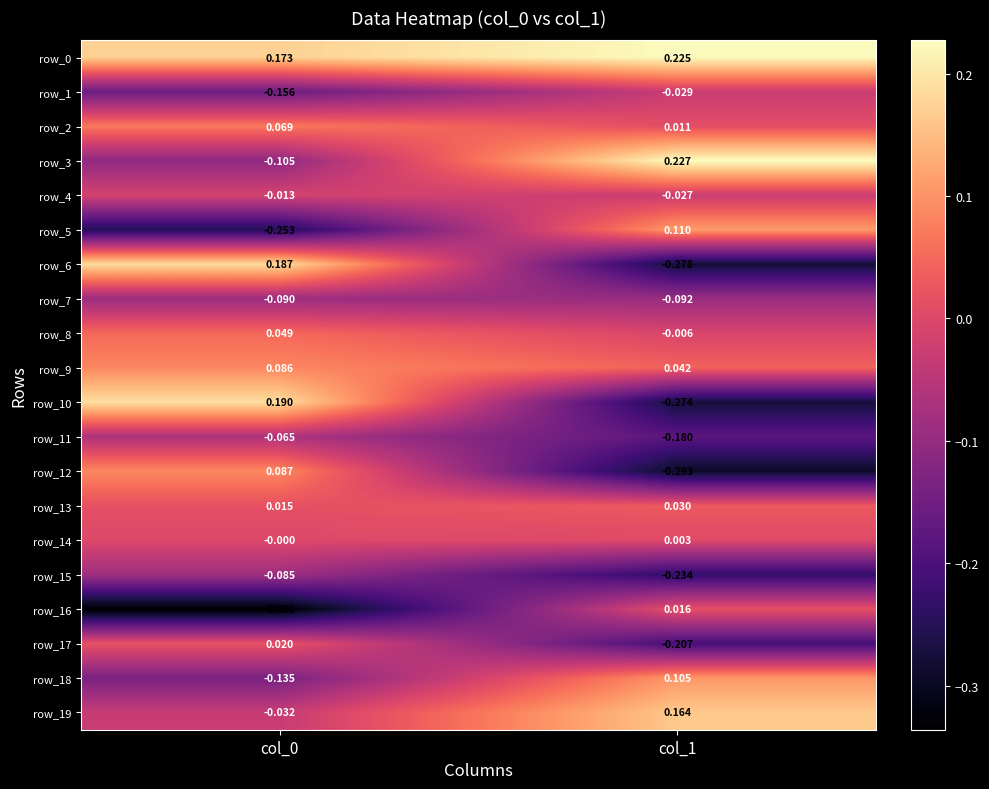

How many series are shown in this chart?

20